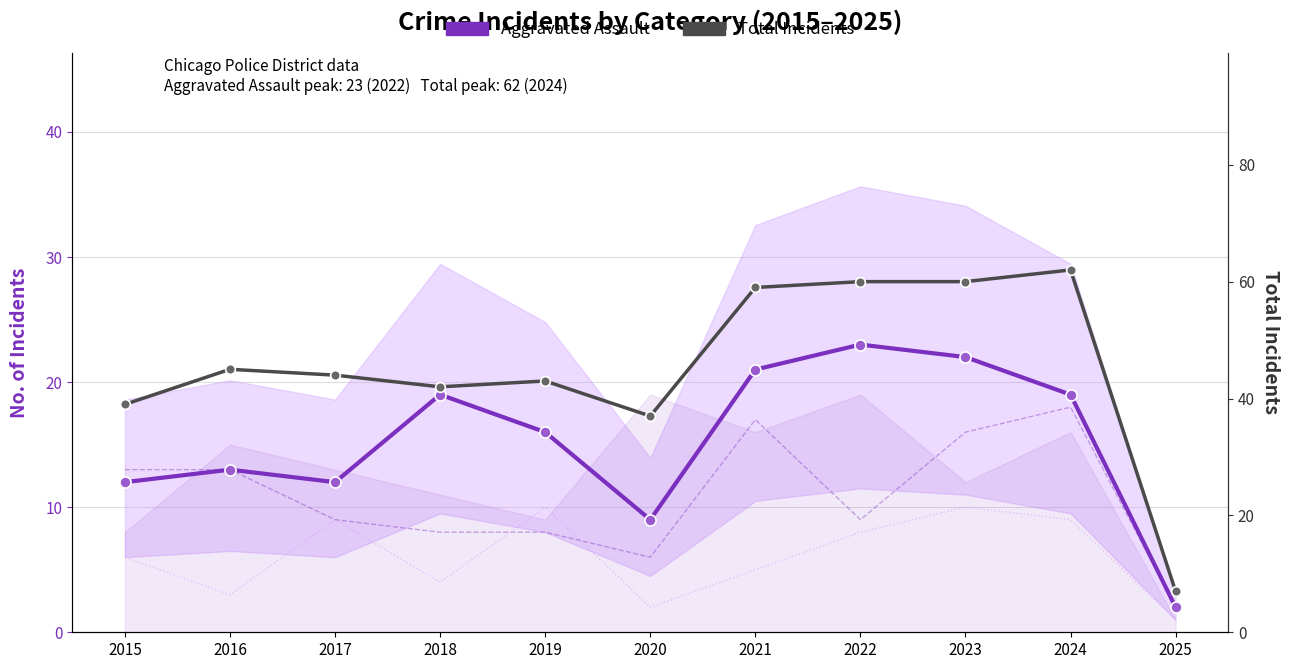

Which series has the largest total across all categories?

Total Incidents